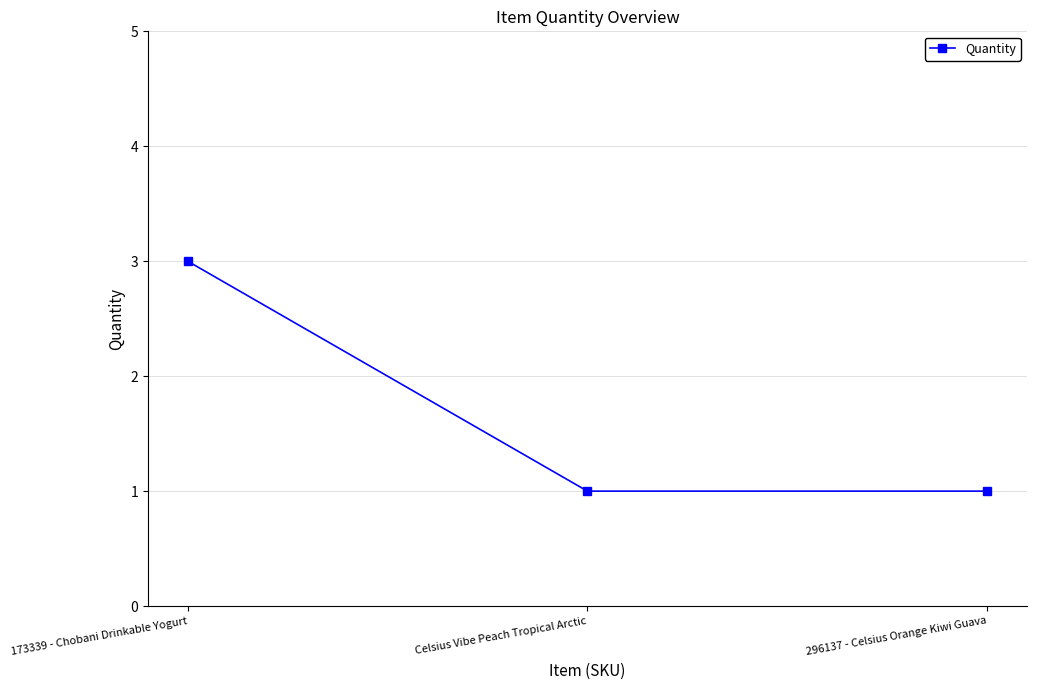

What value does the data have at 173339 - Chobani Drinkable Yogurt?

3